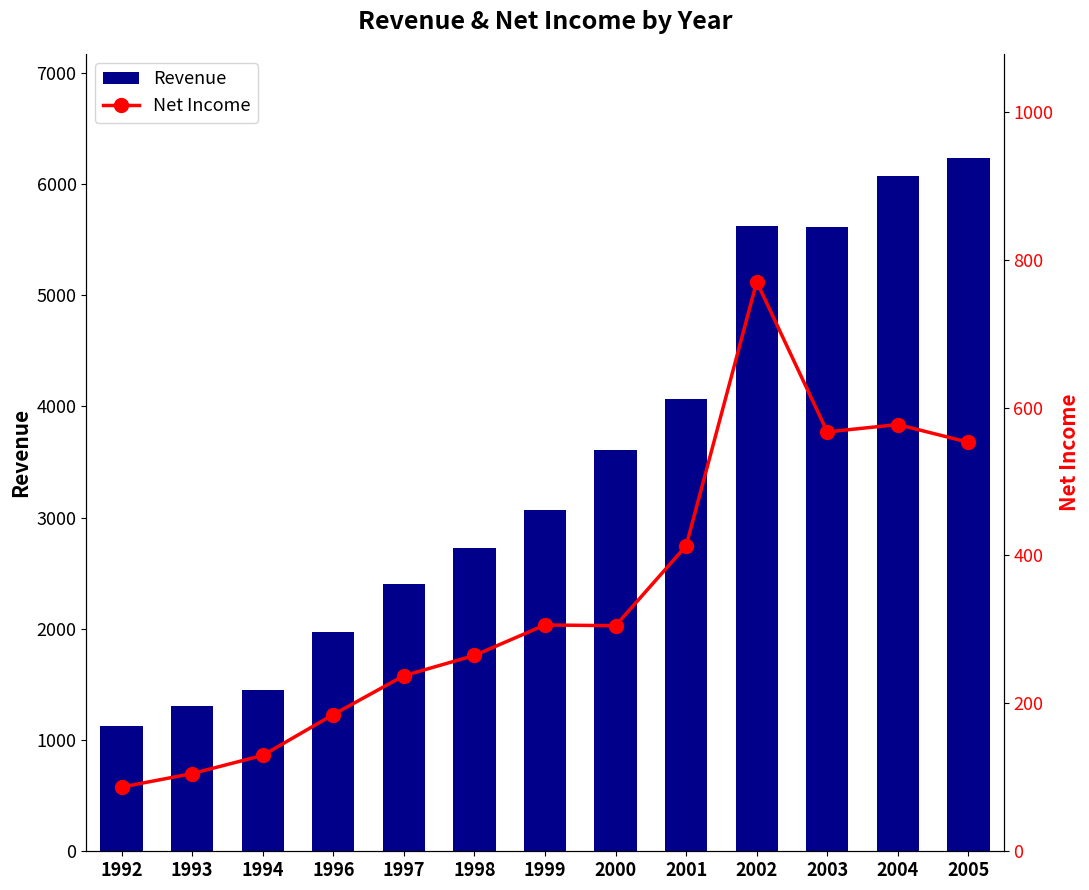

Rank the series by their average value, from lowest to highest.

Net Income, Revenue